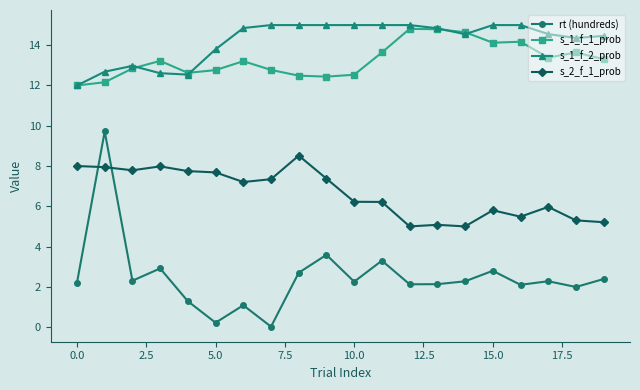

In rt (hundreds), how many points are higher than both neighbors (excluding endpoints)?

7